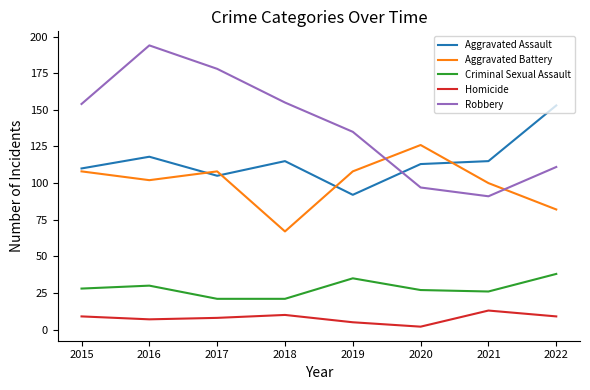

Reading left to right, transcribe all the data shown in this chart.

Aggravated Assault: 2015=110	2016=118	2017=105	2018=115	2019=92	2020=113	2021=115	2022=153
Aggravated Battery: 2015=108	2016=102	2017=108	2018=67	2019=108	2020=126	2021=100	2022=82
Criminal Sexual Assault: 2015=28	2016=30	2017=21	2018=21	2019=35	2020=27	2021=26	2022=38
Homicide: 2015=9	2016=7	2017=8	2018=10	2019=5	2020=2	2021=13	2022=9
Robbery: 2015=154	2016=194	2017=178	2018=155	2019=135	2020=97	2021=91	2022=111